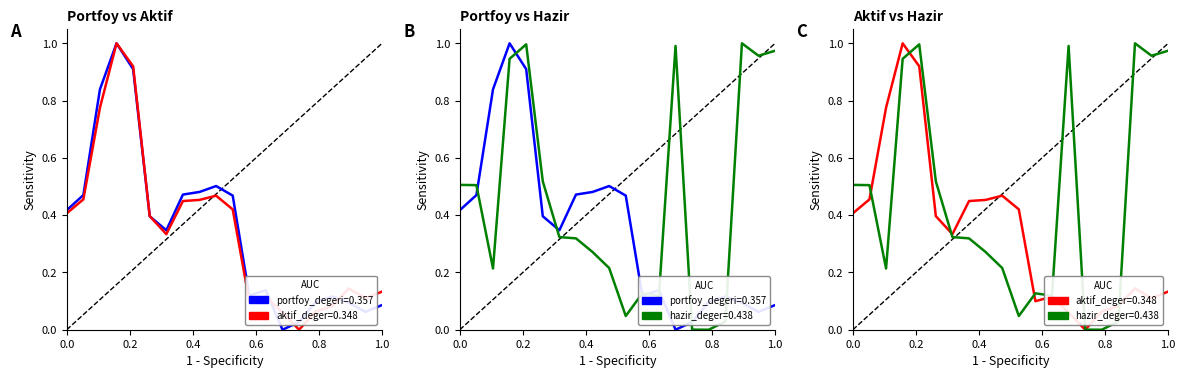

Which series has the largest total across all categories?

hazir_deger